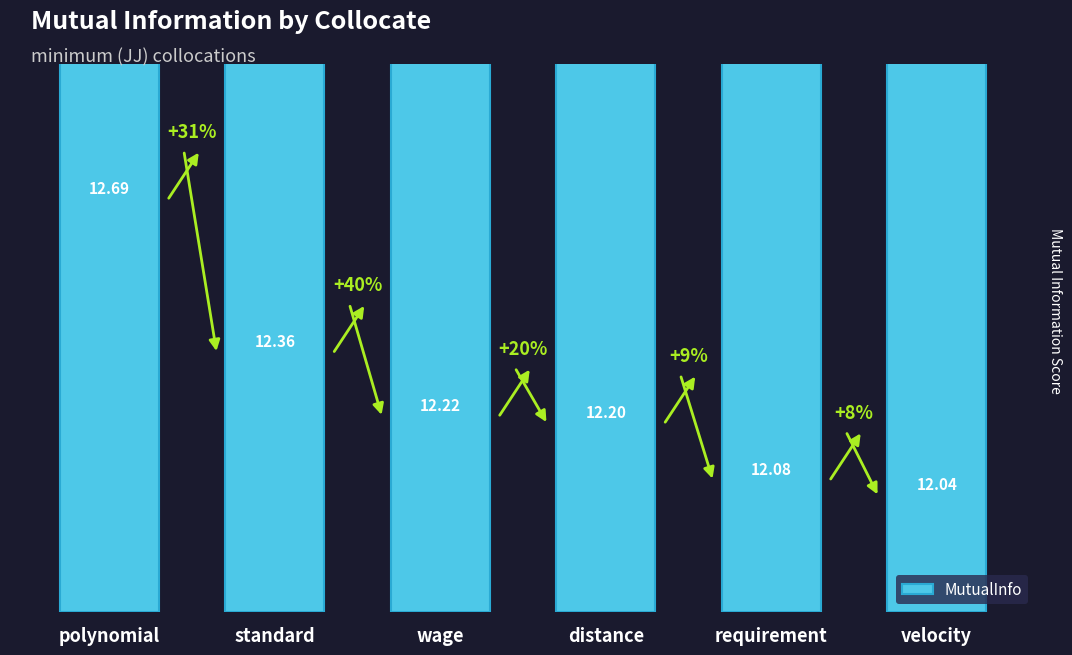

What is the approximate value at standard?

12.4